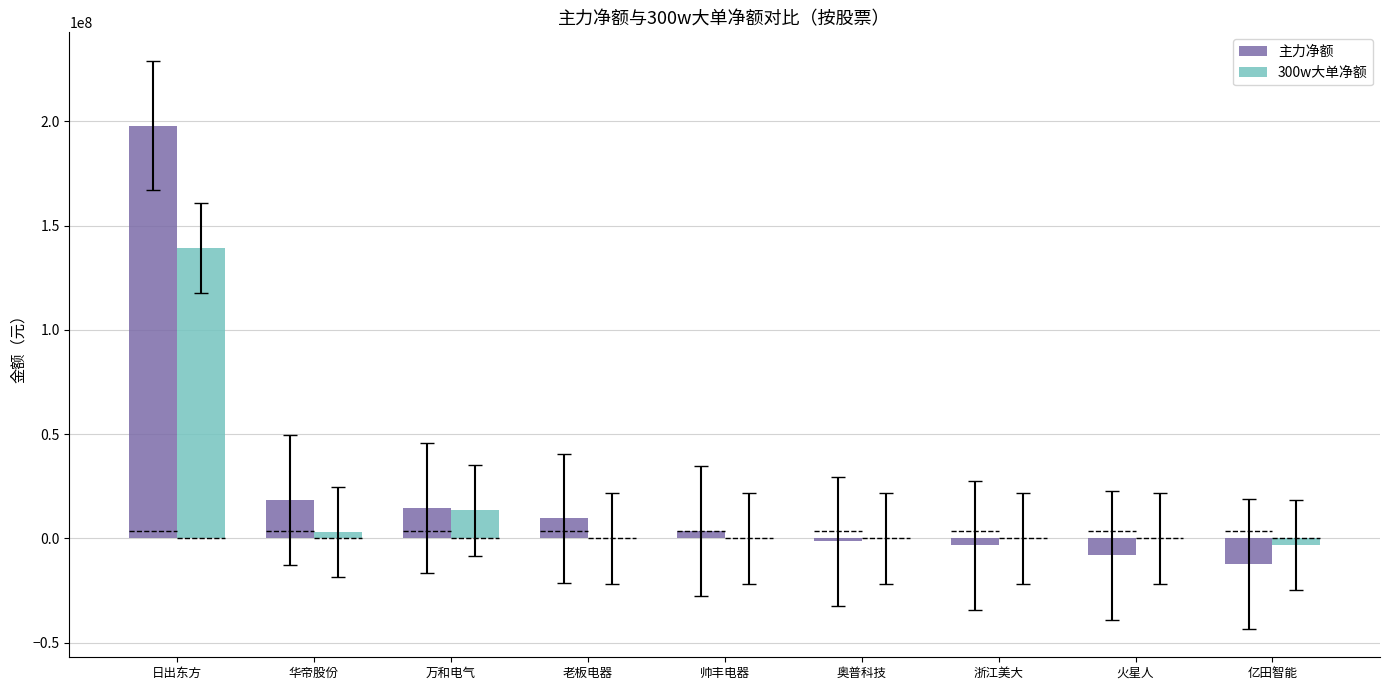

At which label does 300w大单净额 reach its minimum?

亿田智能